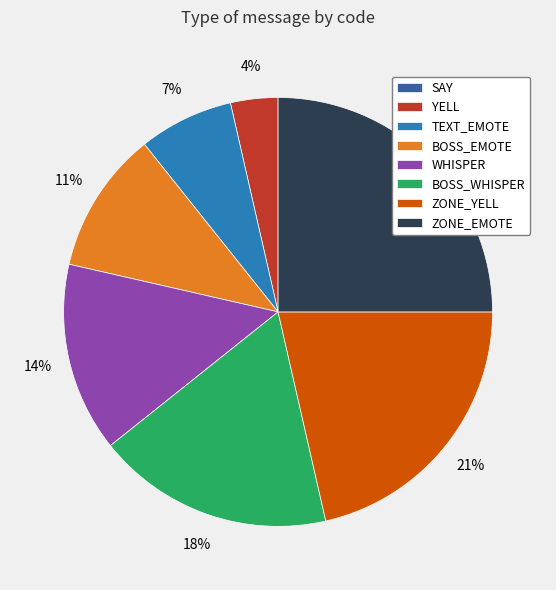

Approximately how many times larger is the value at ZONE_YELL compared to WHISPER?

1.5